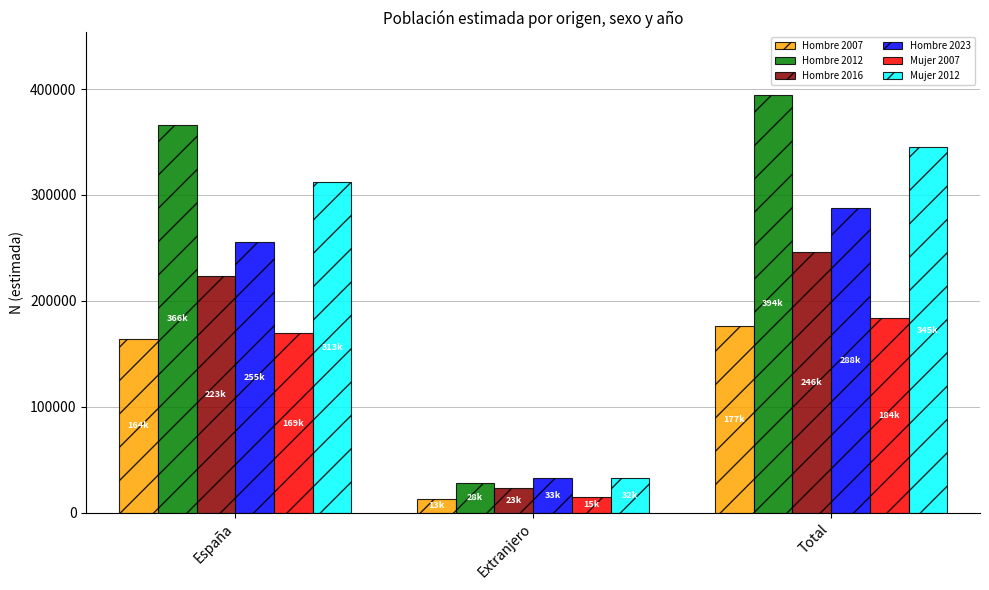

Which series has the largest total across all categories?

Hombre 2012